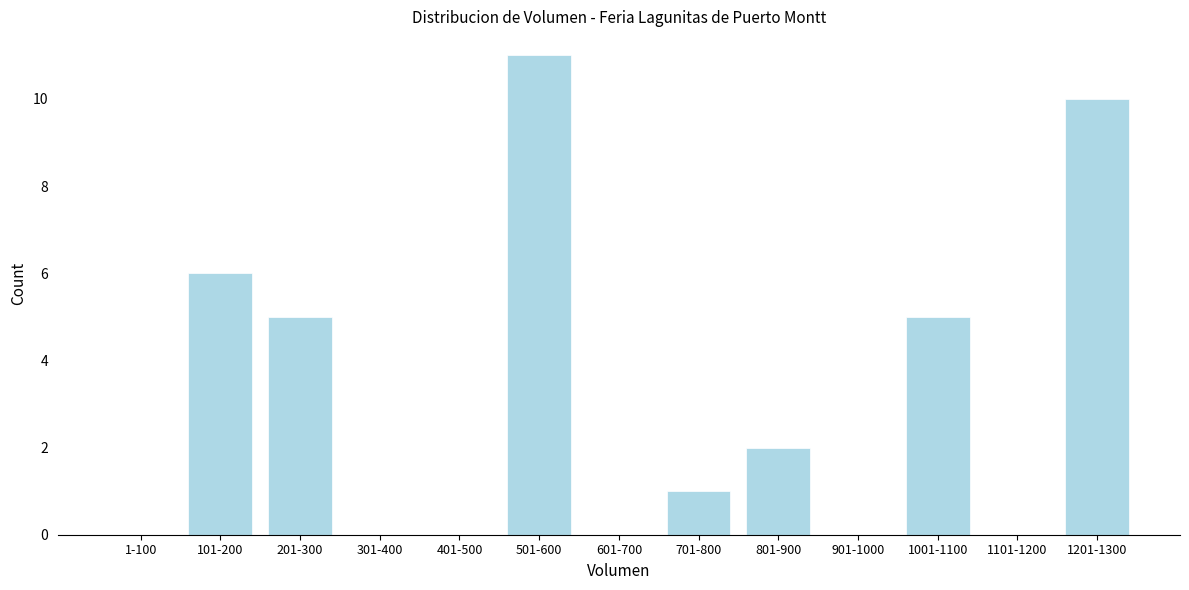

Reading left to right, extract all data points from this chart.

1-100=0	101-200=6	201-300=5	301-400=0	401-500=0	501-600=11	601-700=0	701-800=1	801-900=2	901-1000=0	1001-1100=5	1101-1200=0	1201-1300=10